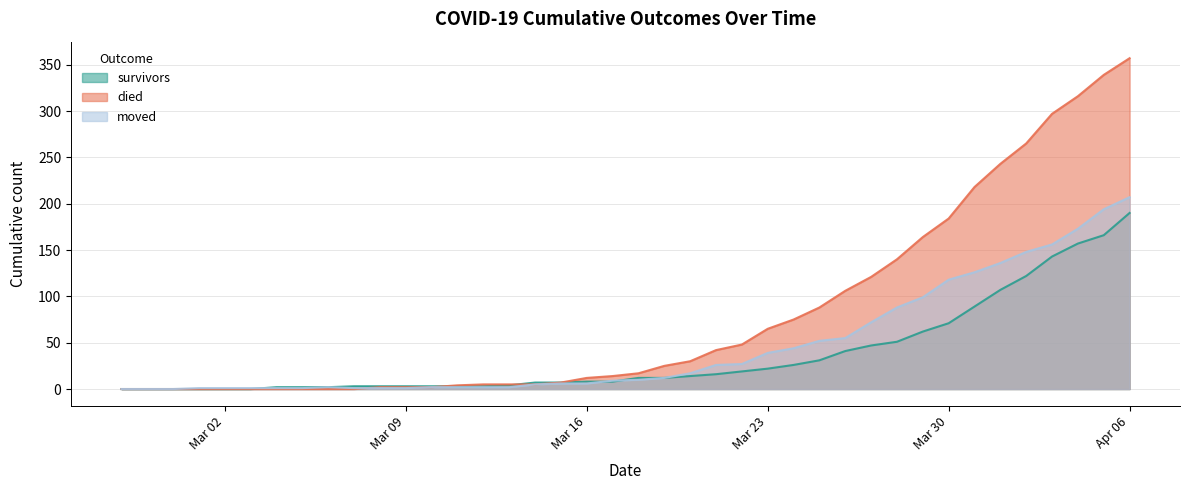

How many lines are shown in the chart?

3